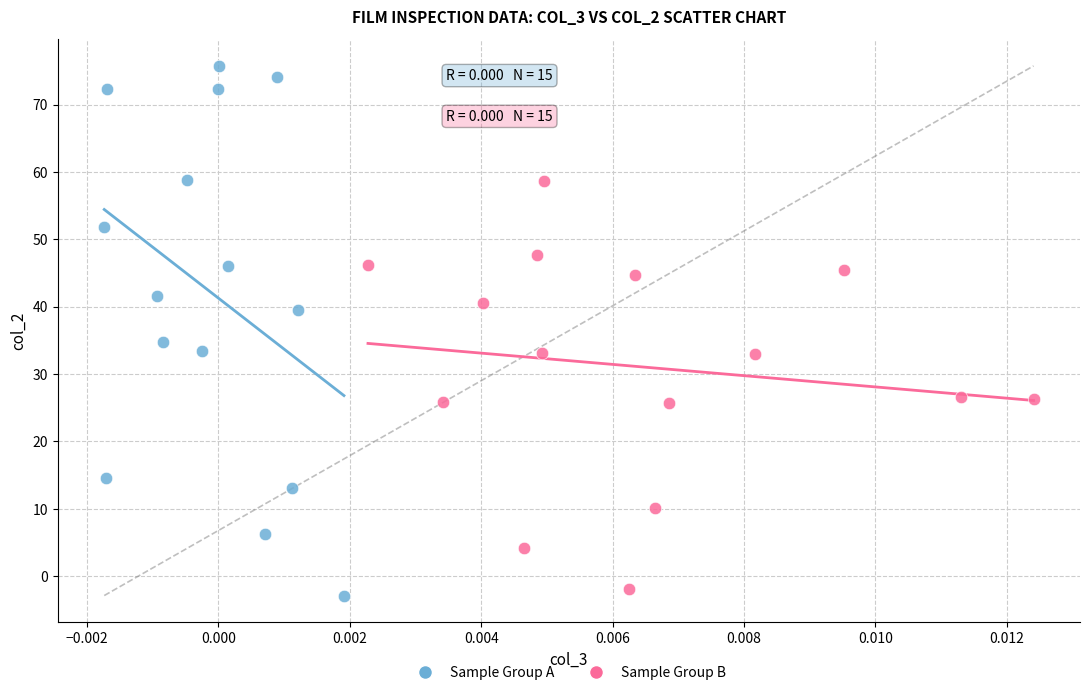

Which series reaches the maximum Y coordinate?

Sample Group A